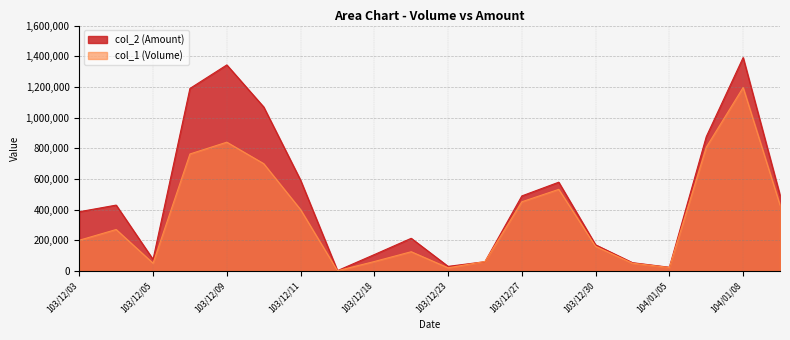

How many lines are shown in the chart?

2